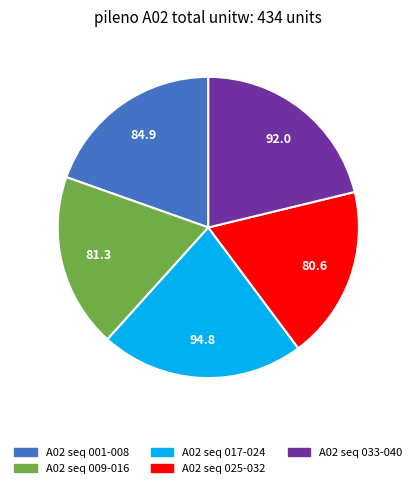

What is the largest slice in the pie chart?

A02 seq 017-024